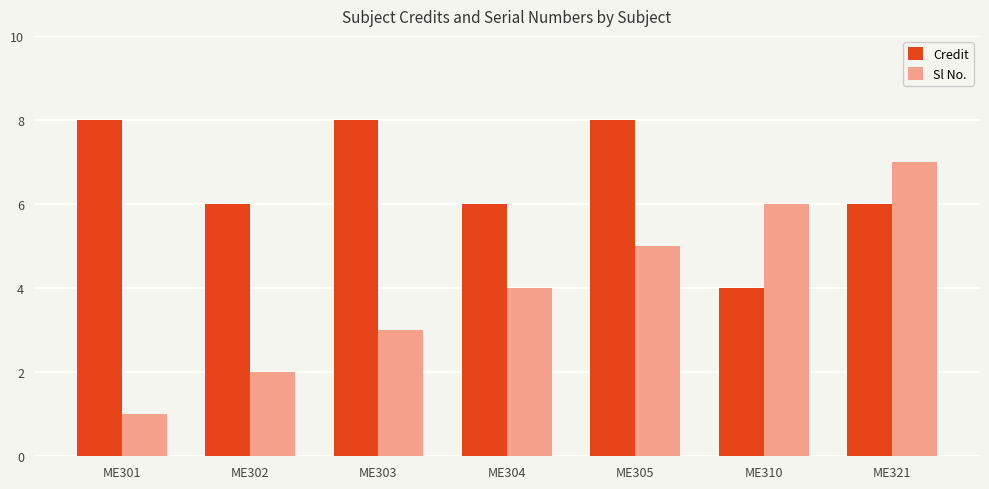

What is the total value across all series at ME310?

10